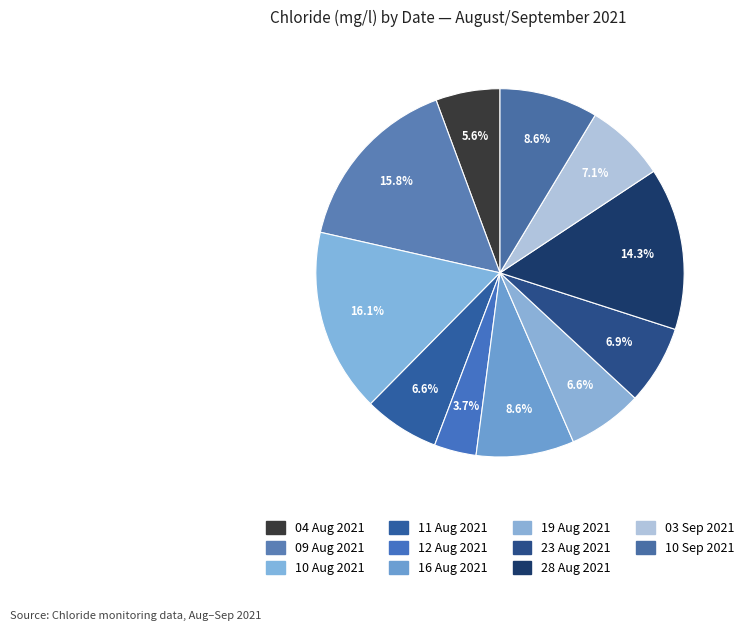

Count the number of slices in the pie.

11